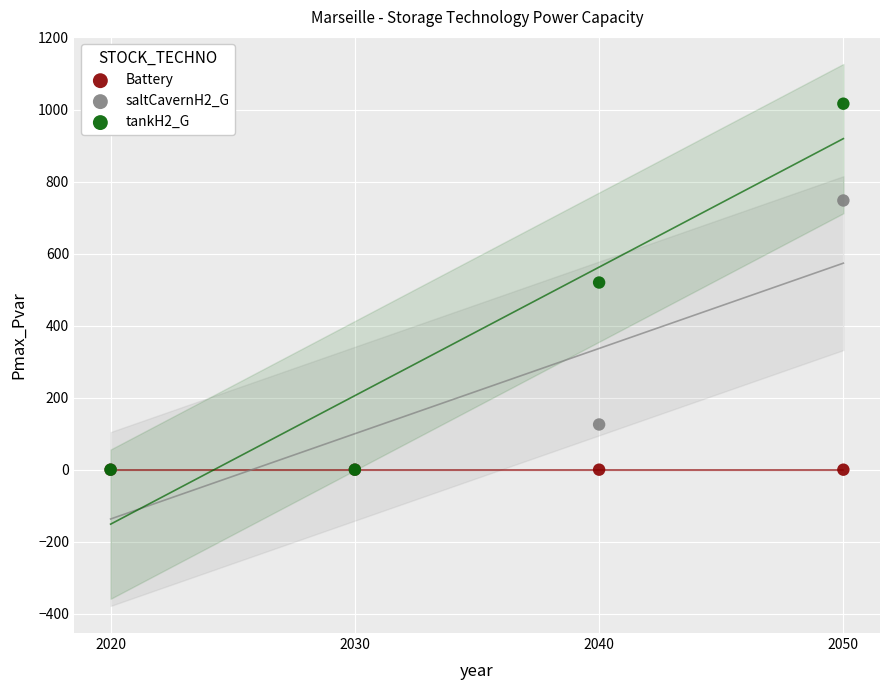

What are all the series names shown in the legend?

Battery, saltCavernH2_G, tankH2_G